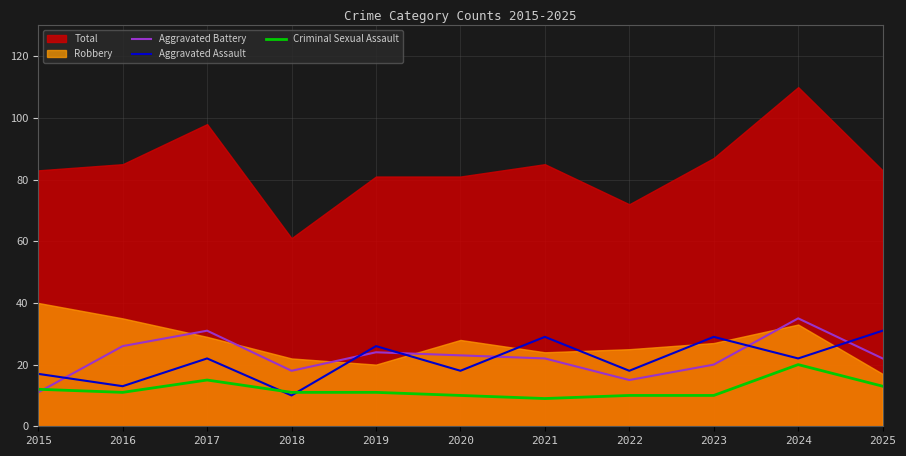

The value of Criminal Sexual Assault at 2022 is 17. True or false?

False